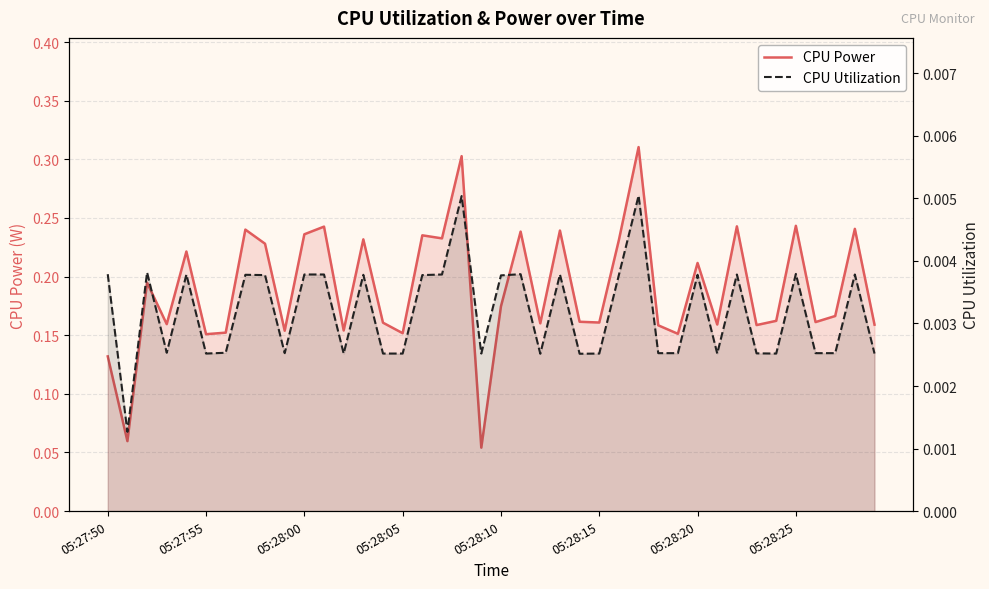

Is the value of CPU Utilization at 23 greater than the value of CPU Power at 29?

No